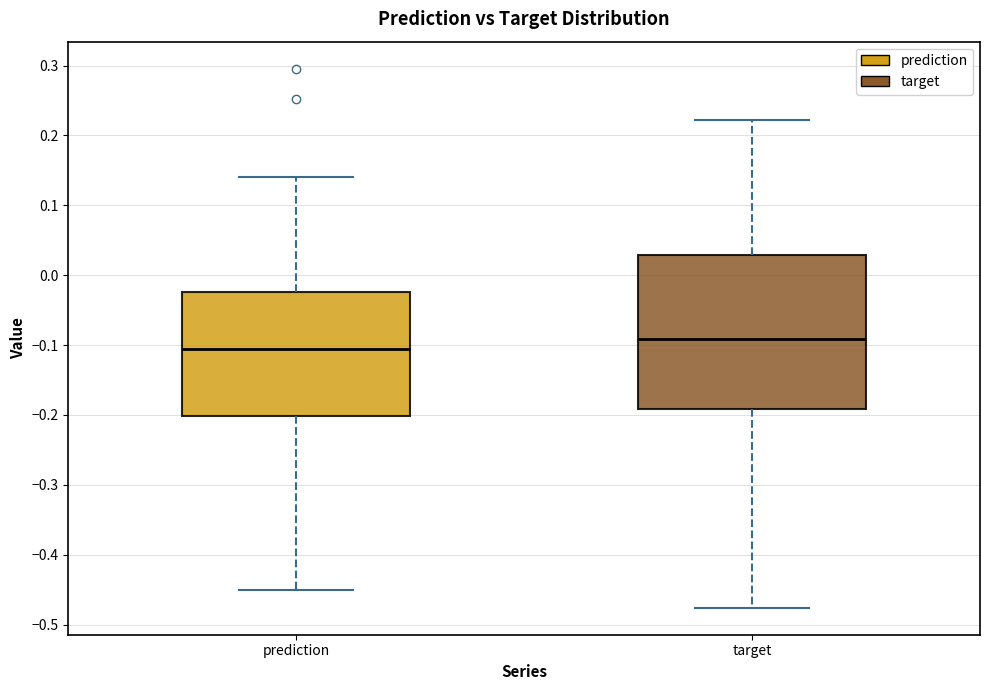

Comparing the boxes themselves (not the whiskers), which one is the tallest?

target